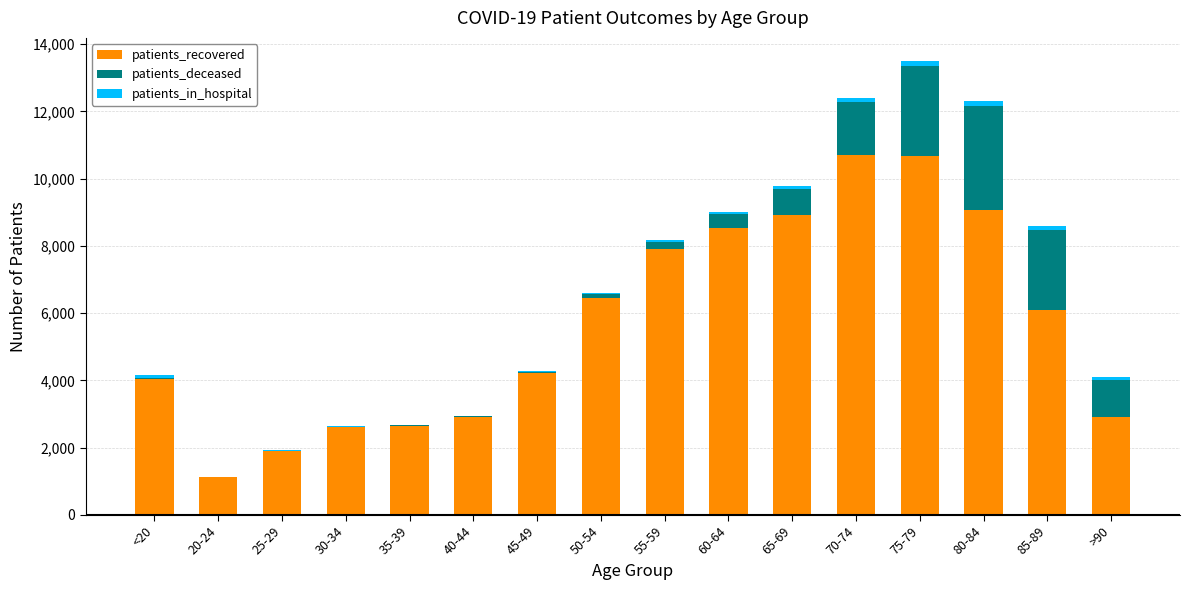

Count the number of categories in the chart.

16